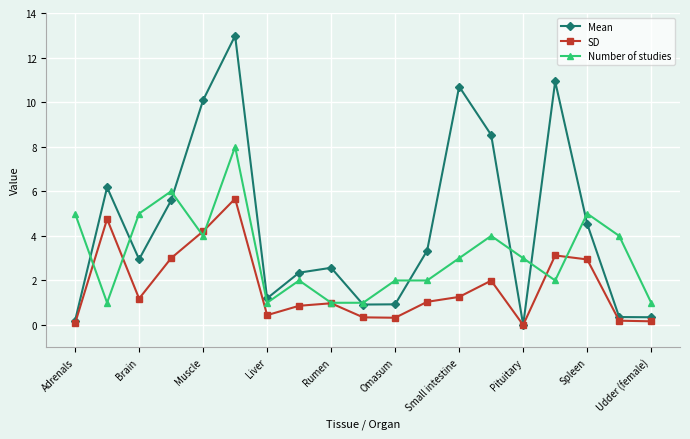

What is the value of the Mean point at the 6th from the left?

13.0